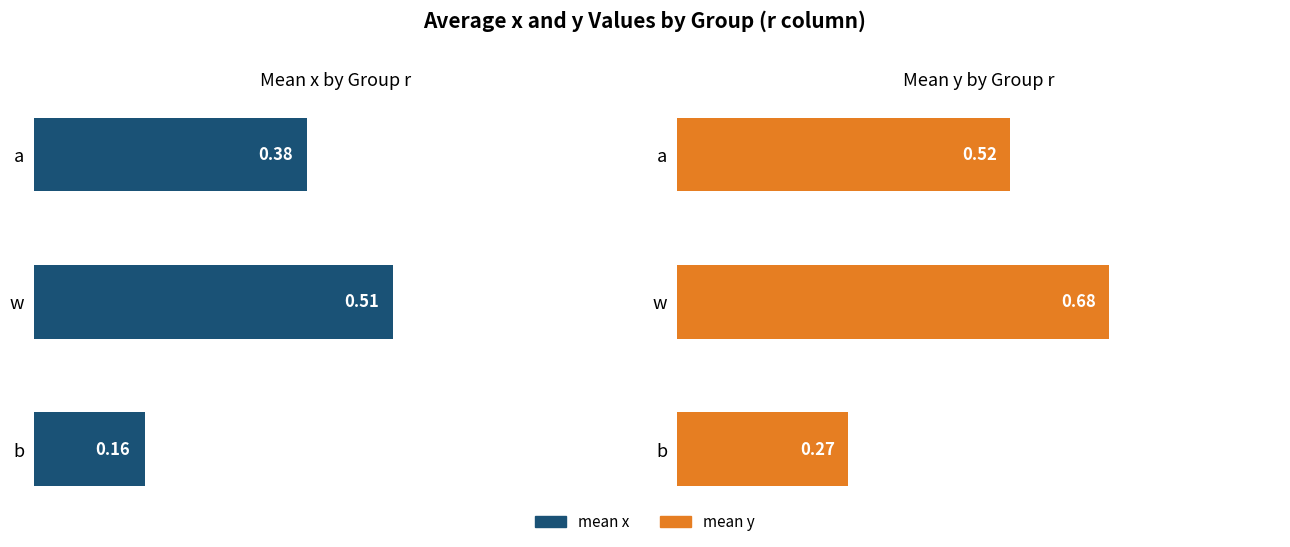

What is the spread (max minus min) of values at w?

0.2